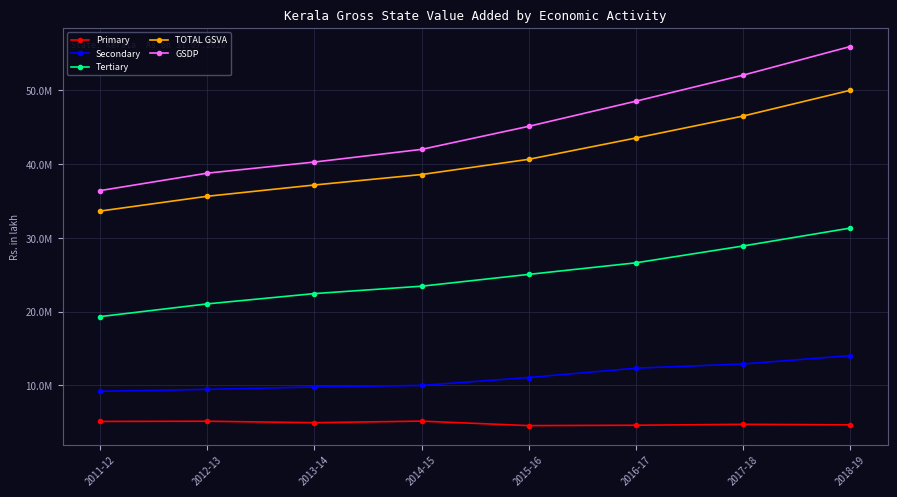

Is this an area chart (filled region under the line)?

No